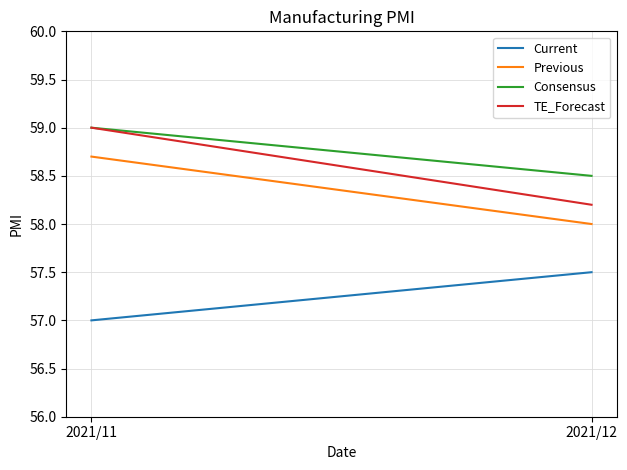

What is the difference between the TE_Forecast values at 2021/12 and 2021/11?

0.8